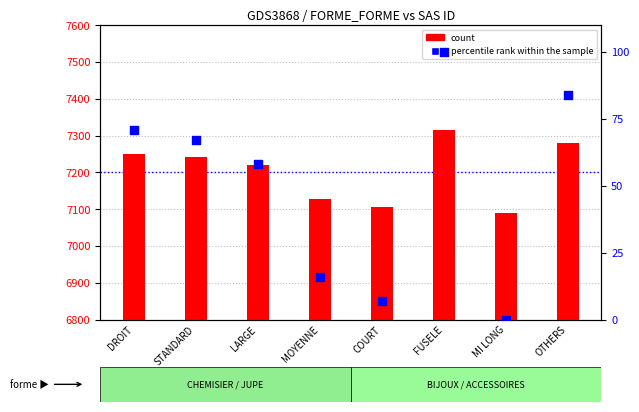

At which category is the sum across all series the highest?

FUSELE